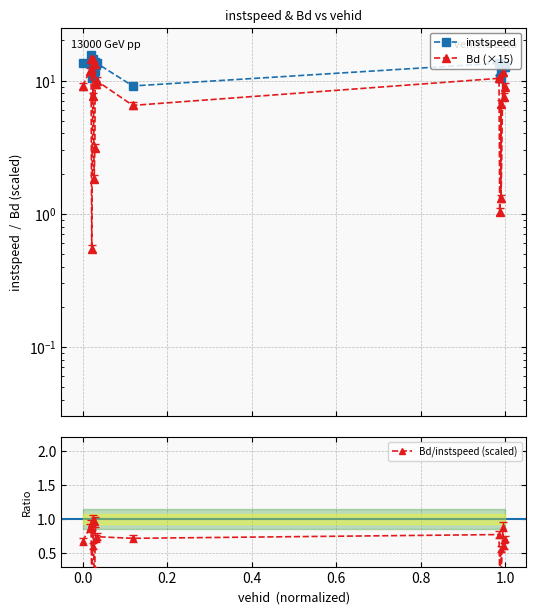

Rank the series at 0.0 from highest to lowest value.

instspeed, Bd (×15), Bd/instspeed (scaled)